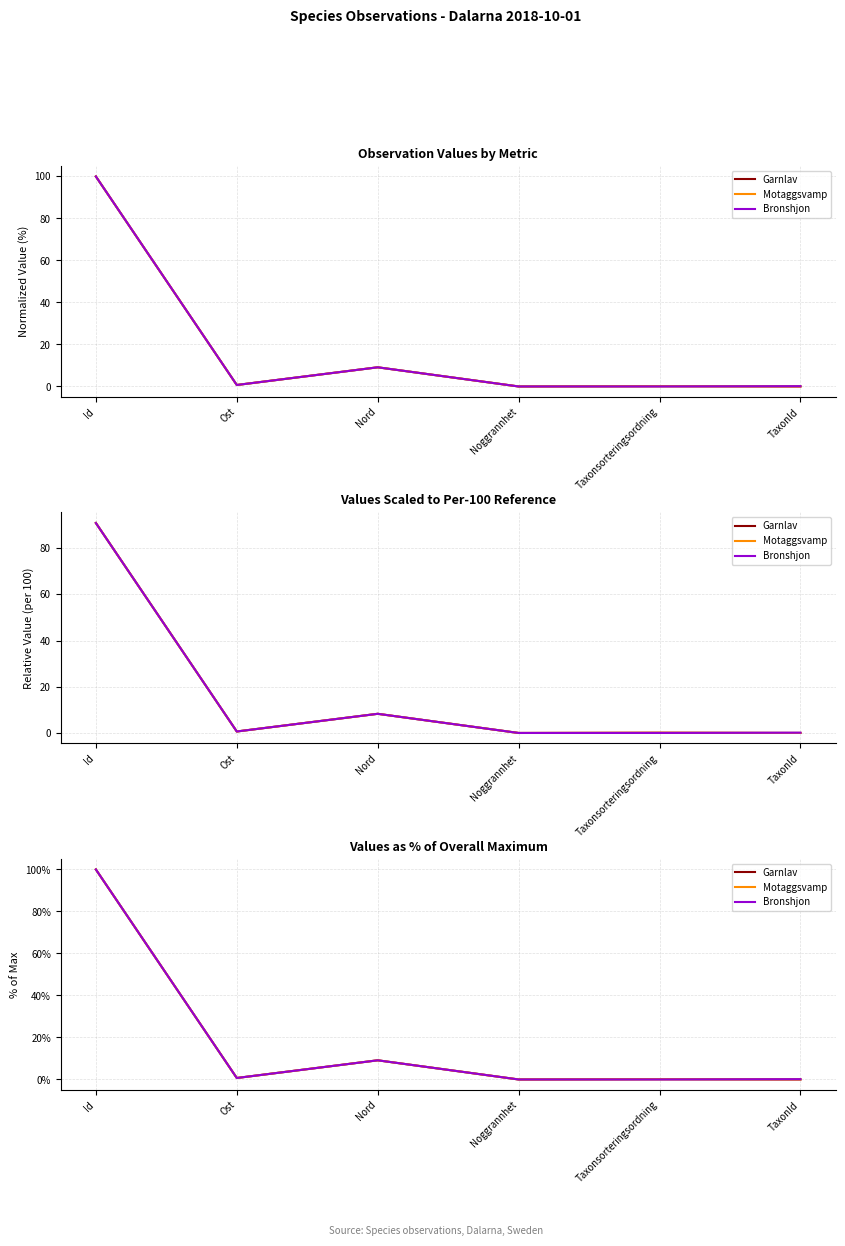

What is the average value of the Garnlav series?

18.3